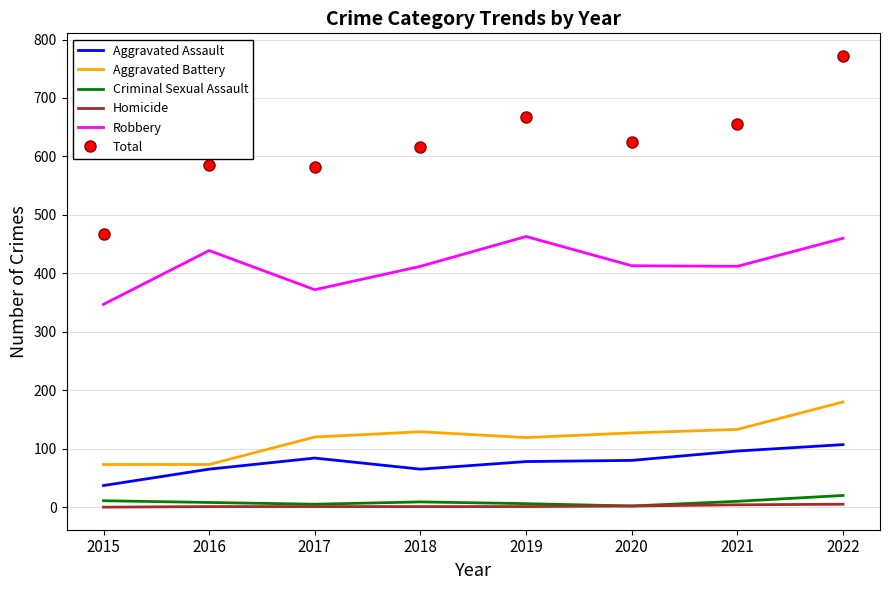

The value of Aggravated Assault at 2016 is 65. True or false?

True